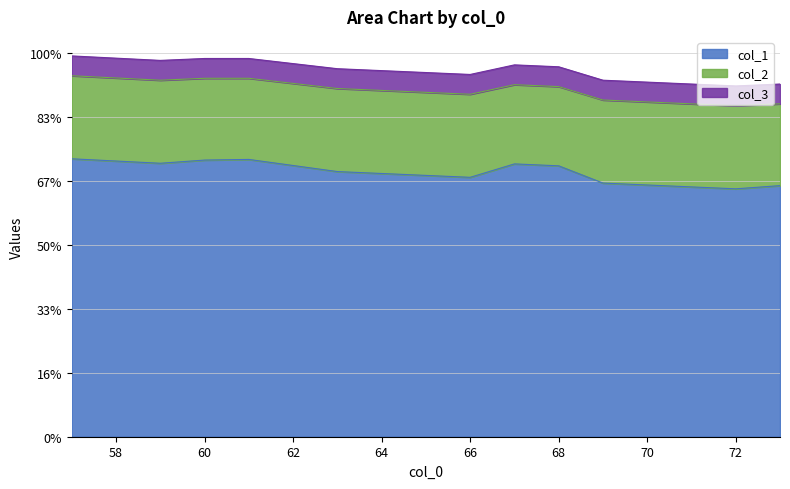

How many interior local valleys does the col_1 series have?

3